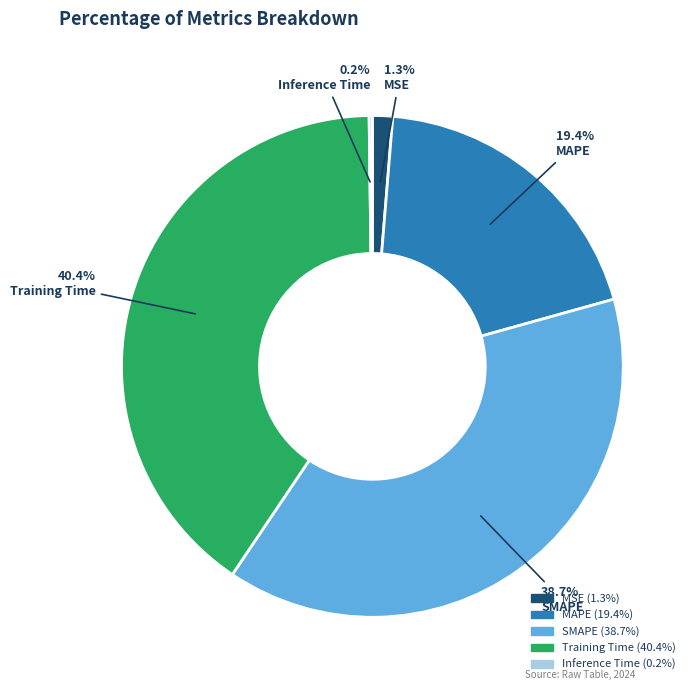

Is there a majority slice in this chart?

No